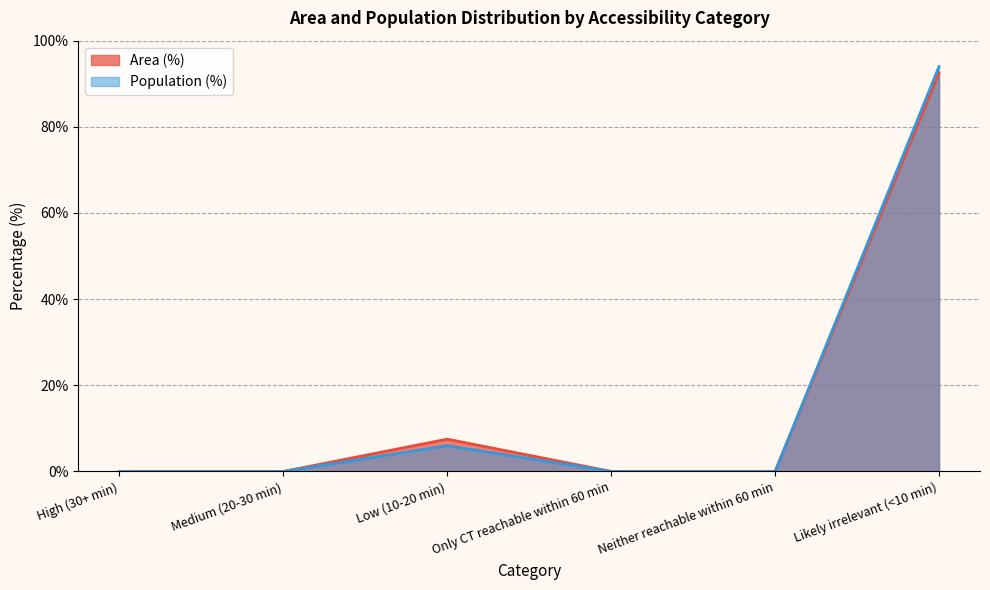

How many lines are shown in the chart?

2